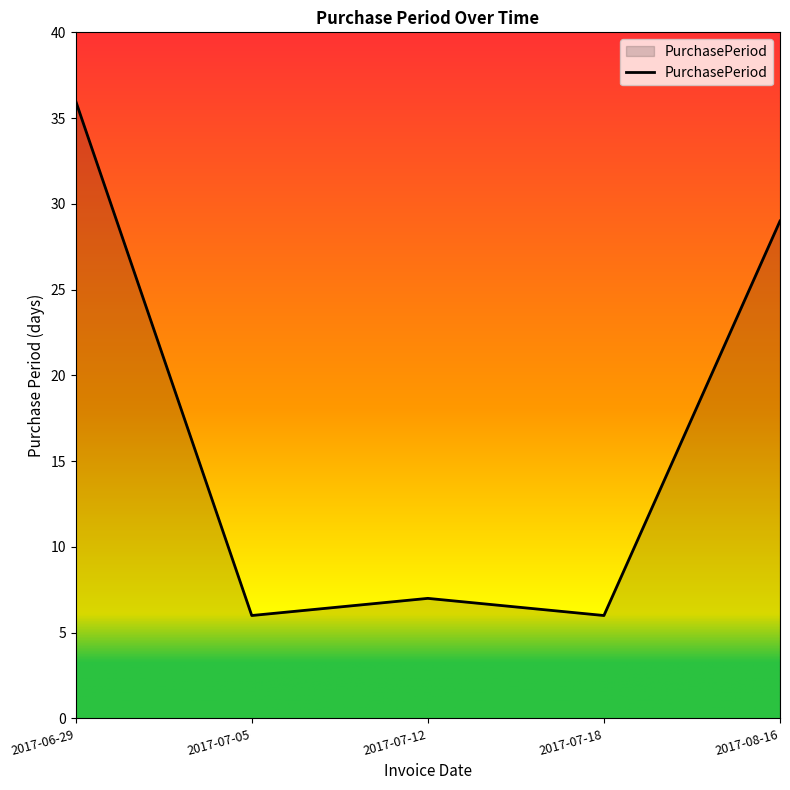

Count the number of categories in the chart.

5